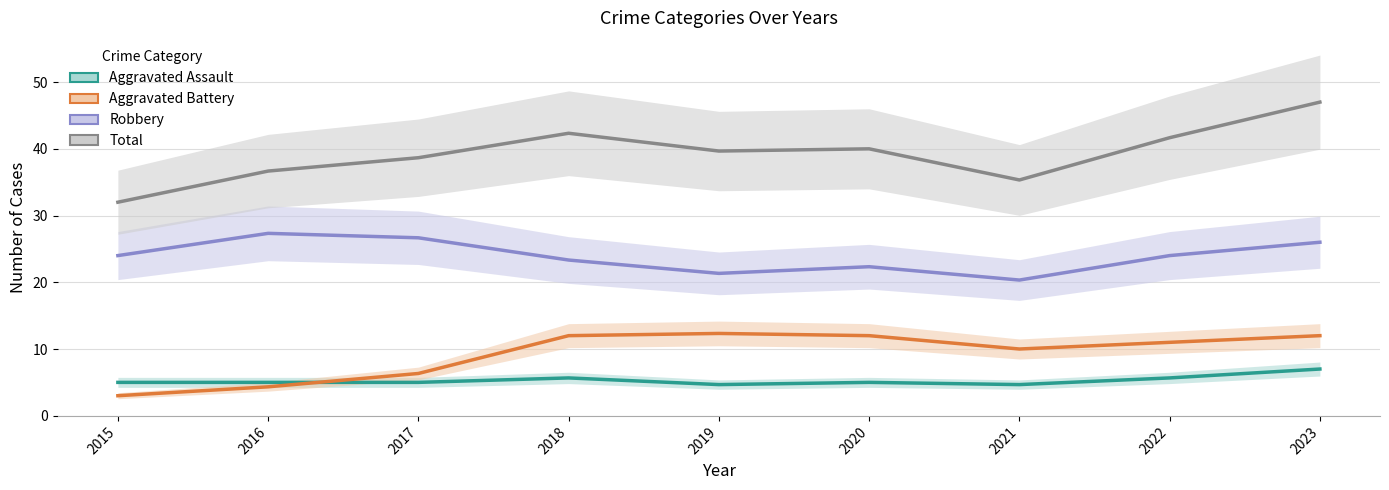

True or false: Robbery and Total intersect in this chart.

False